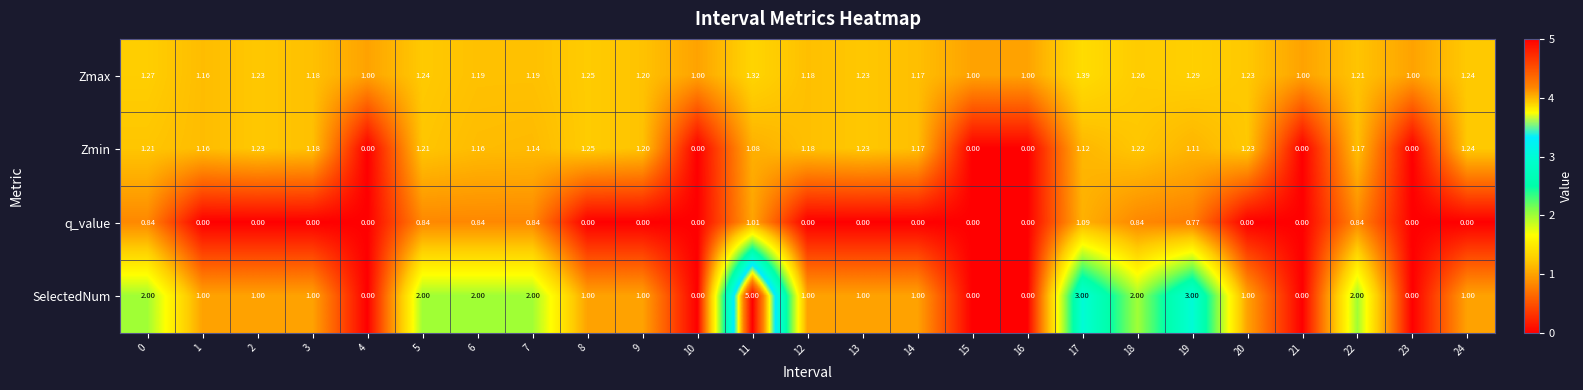

Which series changed the most between 0 and 2?

SelectedNum